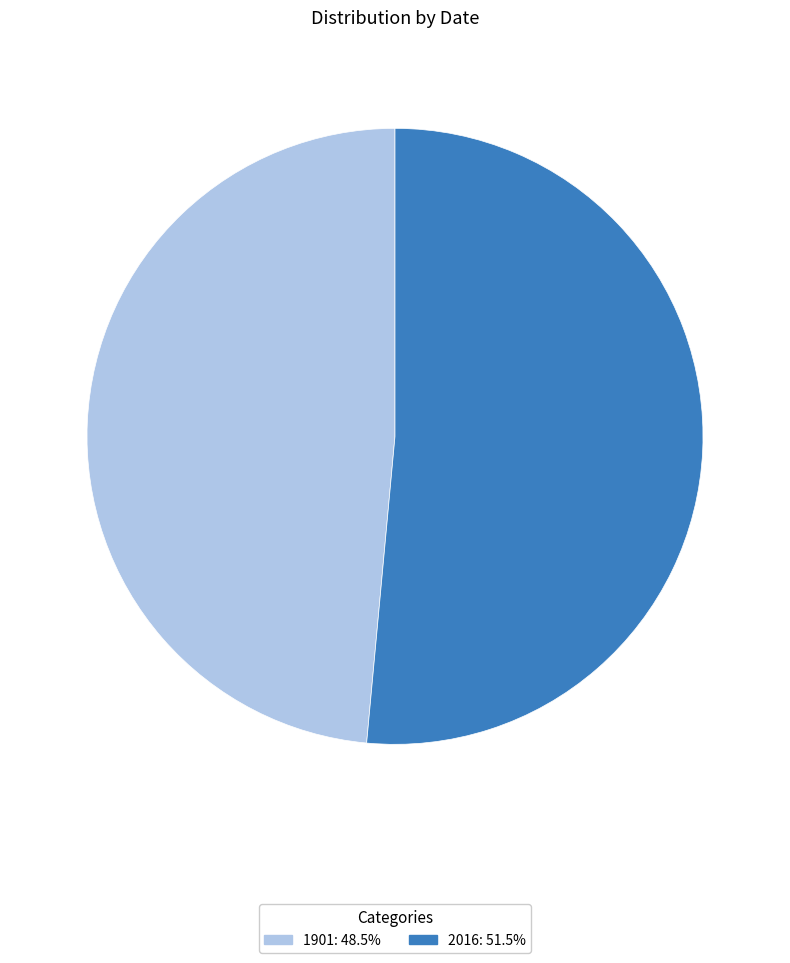

How many slices are in this pie chart?

2